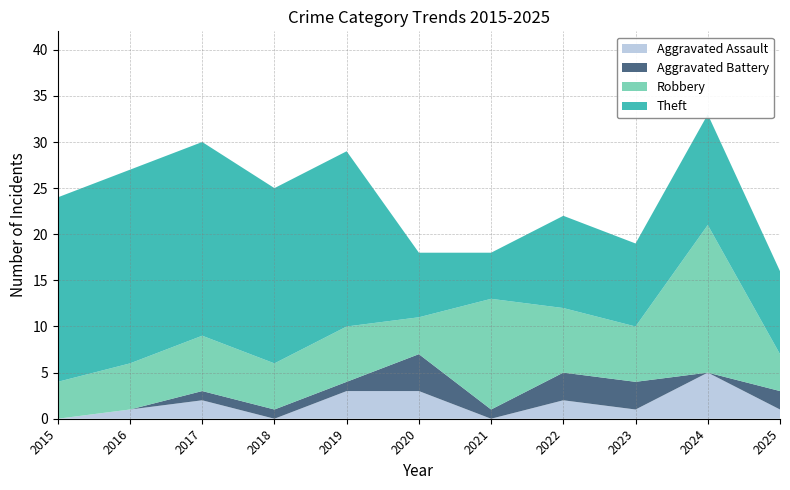

Reading left to right, transcribe all the data shown in this chart.

Aggravated Assault: 0	1	2	0	3	3	0	2	1	5	1
Aggravated Battery: 0	0	1	1	1	4	1	3	3	0	2
Robbery: 4	5	6	5	6	4	12	7	6	16	4
Theft: 20	21	21	19	19	7	5	10	9	12	9